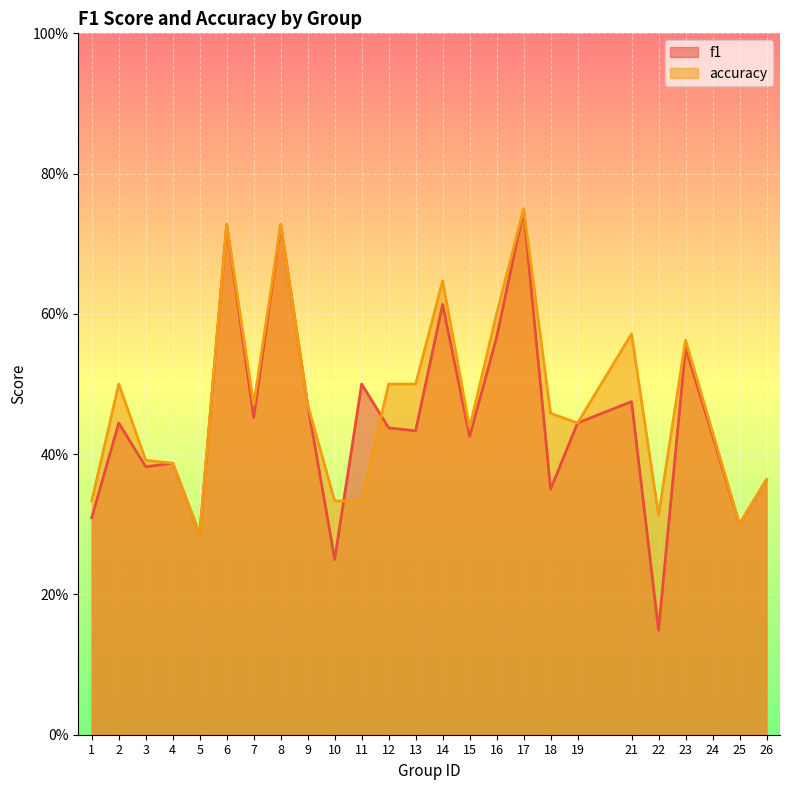

Which category has the highest value across all series?

17